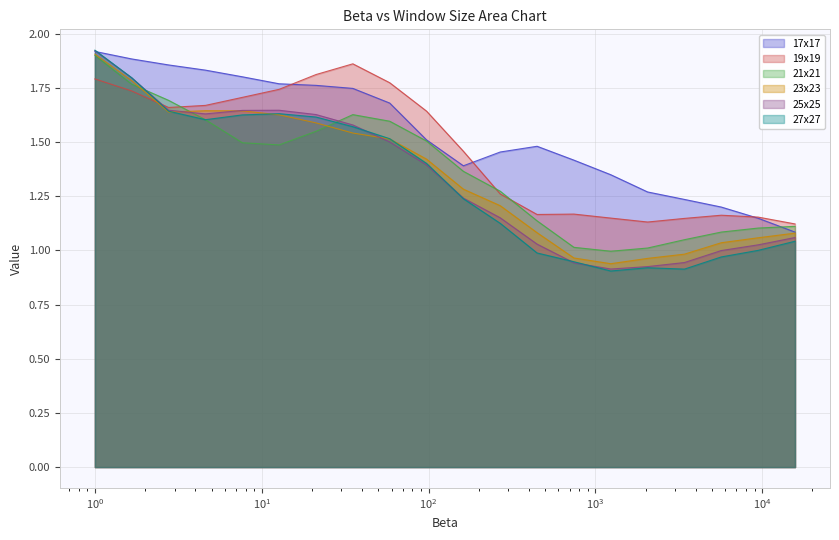

True or false: 25x25 has more than 1 interior local peaks.

False